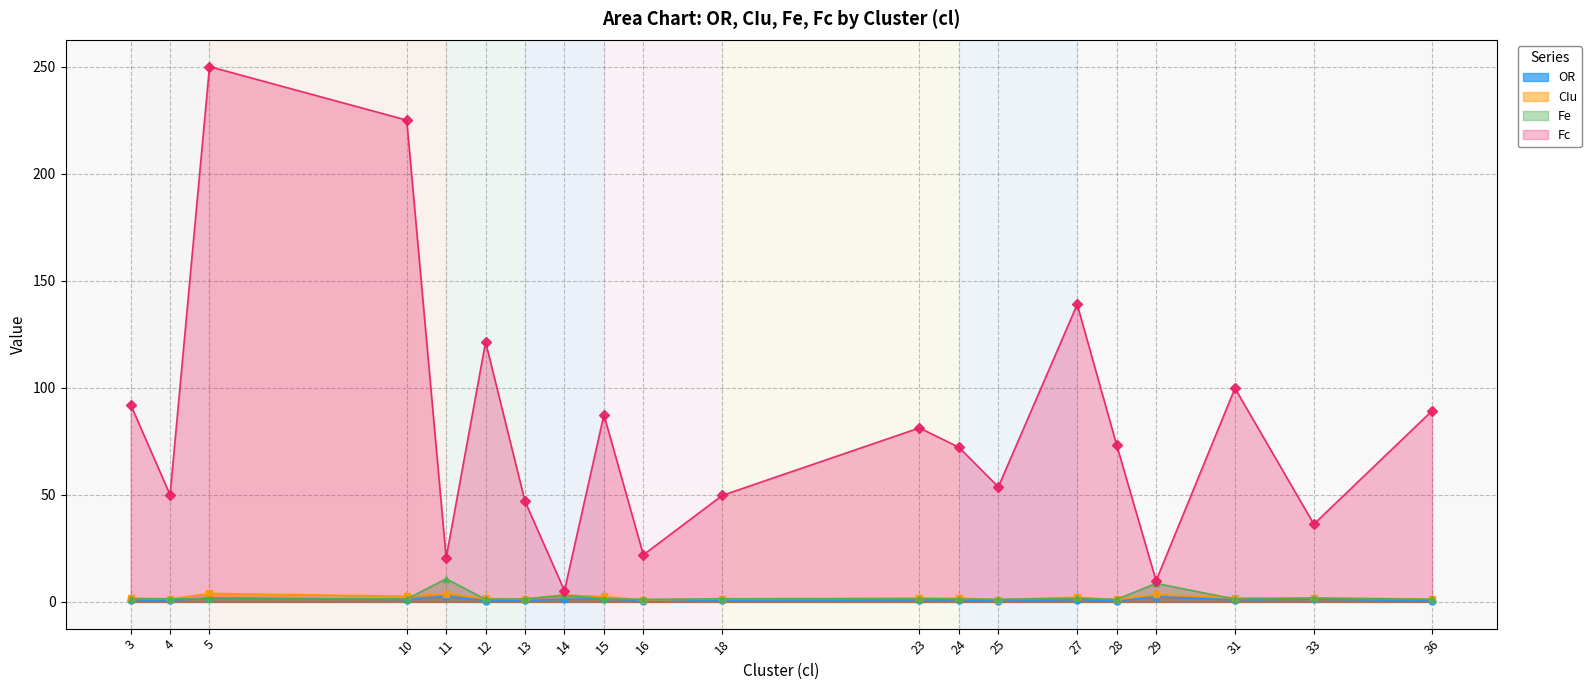

Which category has the highest value across all series?

5